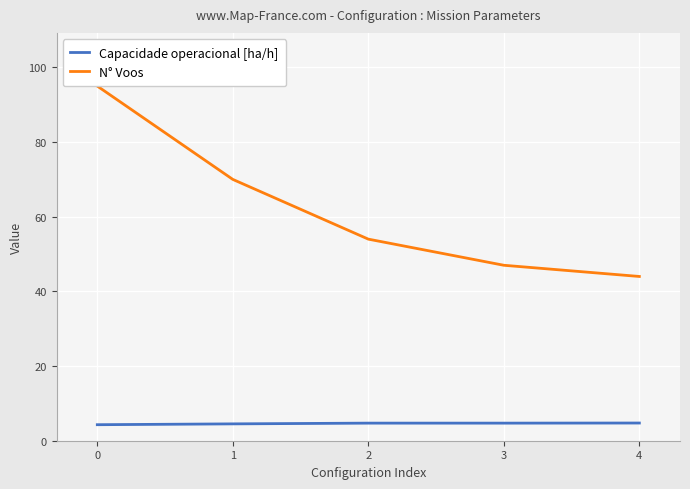

What is the difference between the second highest and second lowest values in the Capacidade operacional [ha/h] series?

0.2